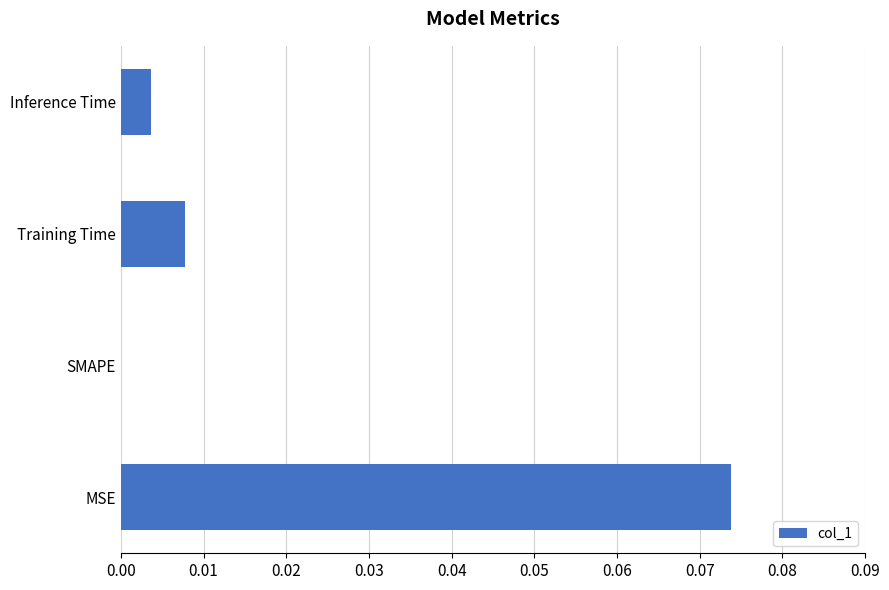

The chart shows a value of 0.0 at Training Time. True or false?

True